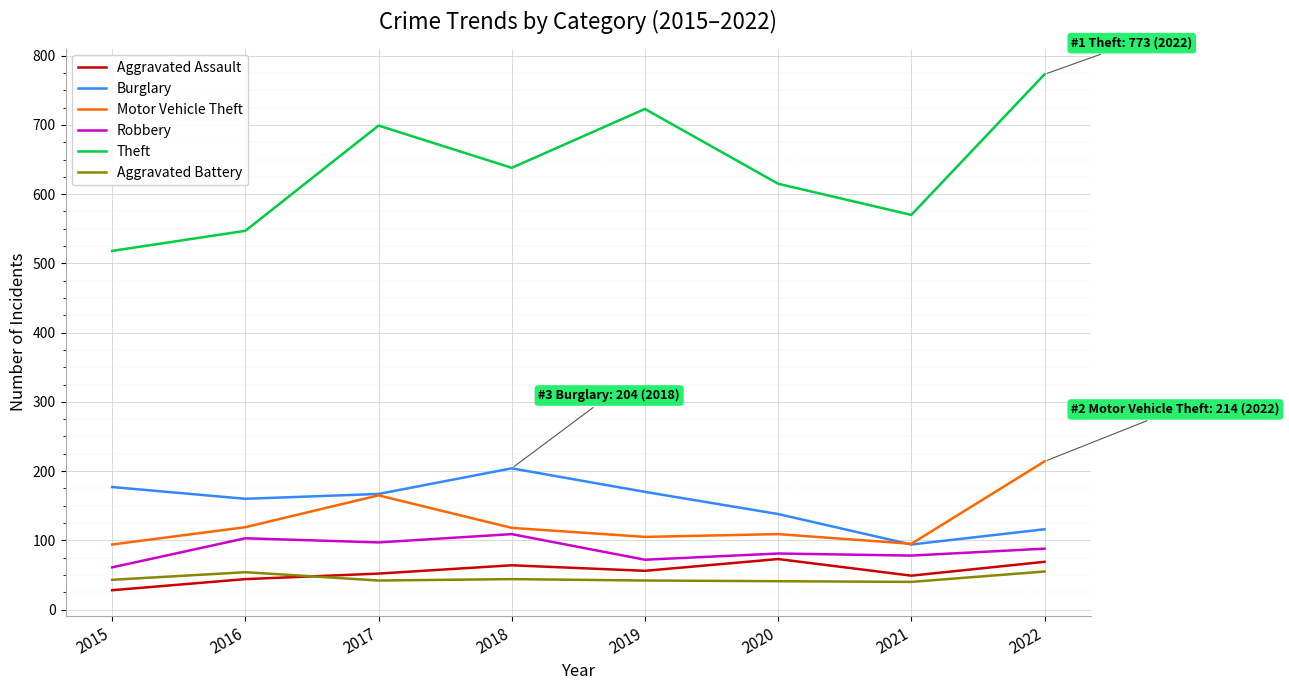

What is the total value across all series at 2020?

1057